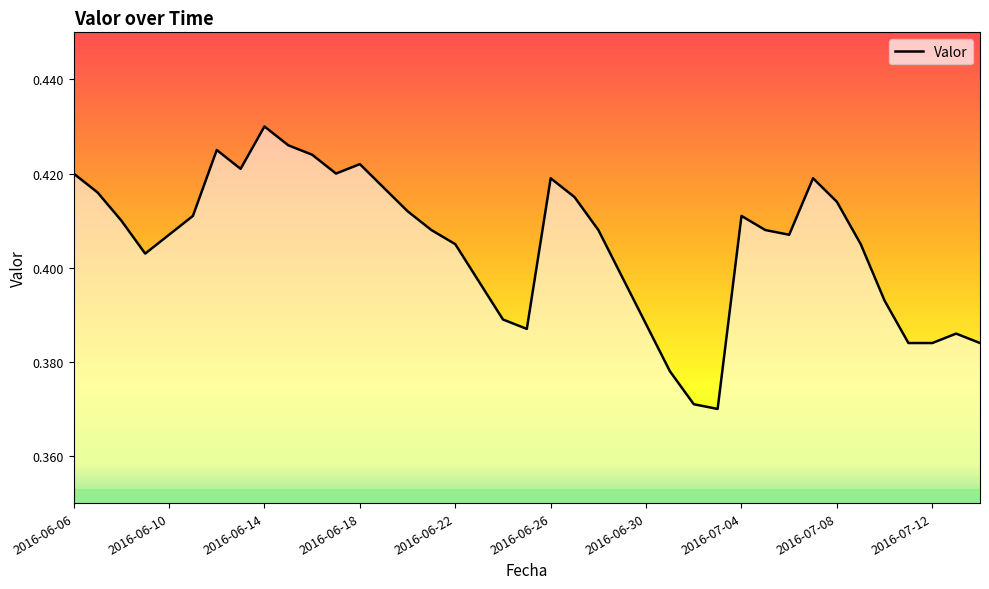

Rank the categories by value from highest to lowest.

2016-06-14, 2016-06-15, 2016-06-12, 2016-06-16, 2016-06-18, 2016-06-13, 2016-06-06, 2016-06-17, 2016-06-26, 2016-07-07, 2016-06-19, 2016-06-07, 2016-06-27, 2016-07-08, 2016-06-20, 2016-06-11, 2016-07-04, 2016-06-08, 2016-06-21, 2016-06-28, 2016-07-05, 2016-06-10, 2016-07-06, 2016-06-22, 2016-07-09, 2016-06-09, 2016-06-29, 2016-06-23, 2016-07-10, 2016-06-24, 2016-06-30, 2016-06-25, 2016-07-13, 2016-07-11, 2016-07-12, 2016-07-14, 2016-07-01, 2016-07-02, 2016-07-03